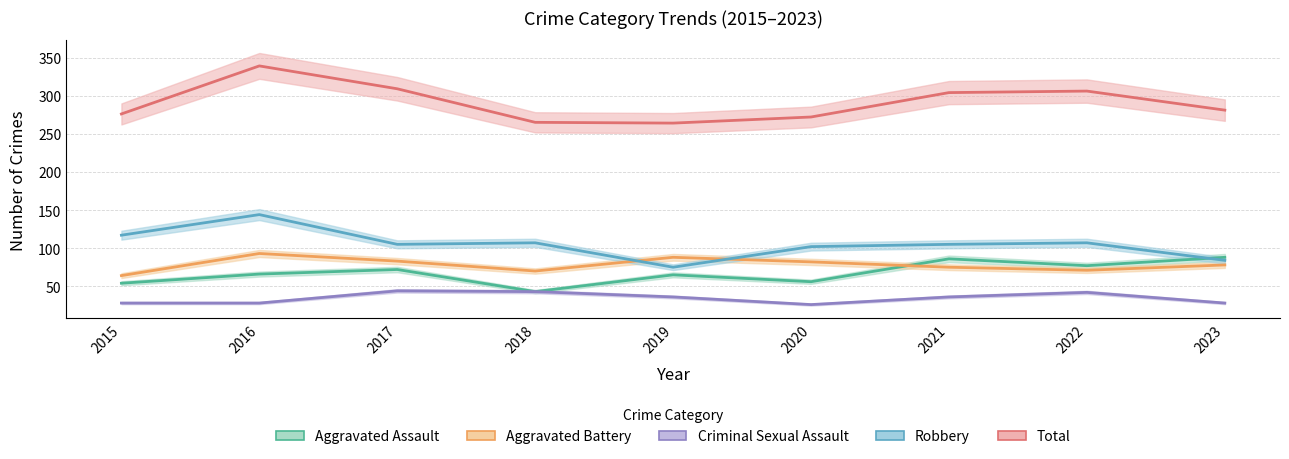

At which label is Criminal Sexual Assault closest to 35?

2019